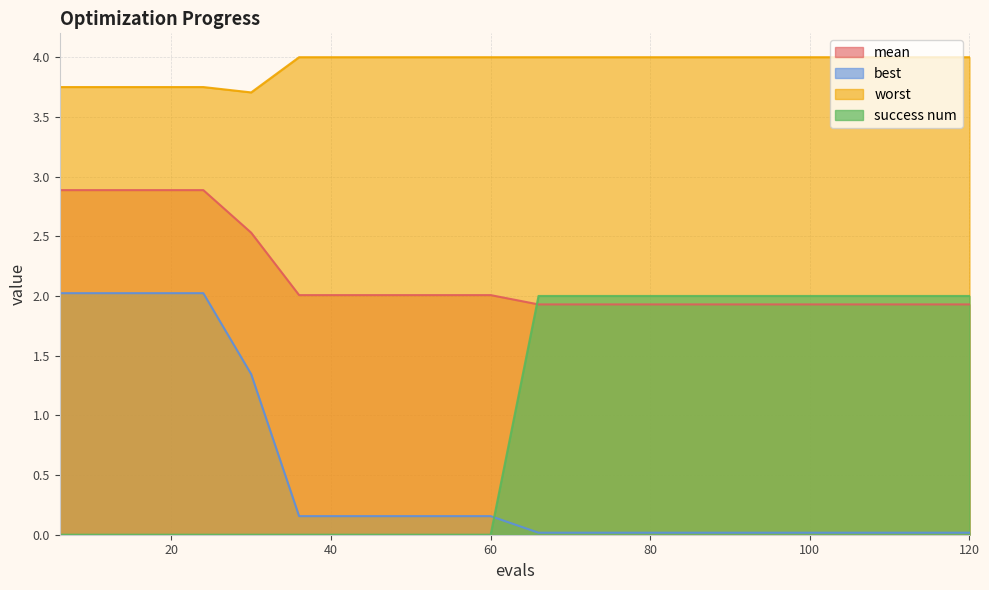

True or false: mean and worst cross at least once.

False